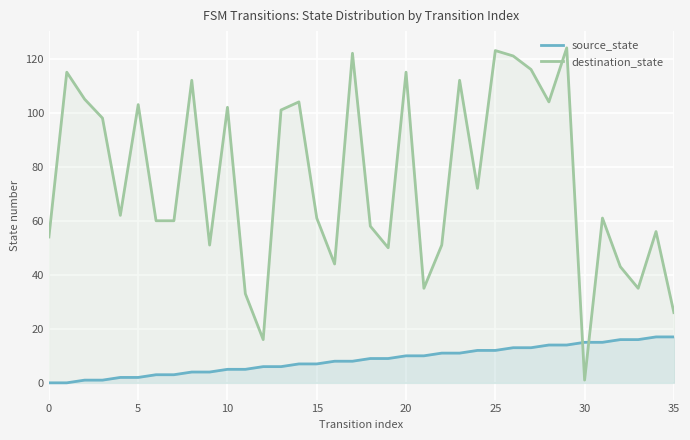

Rank the series by their maximum value, from highest to lowest.

destination_state, source_state